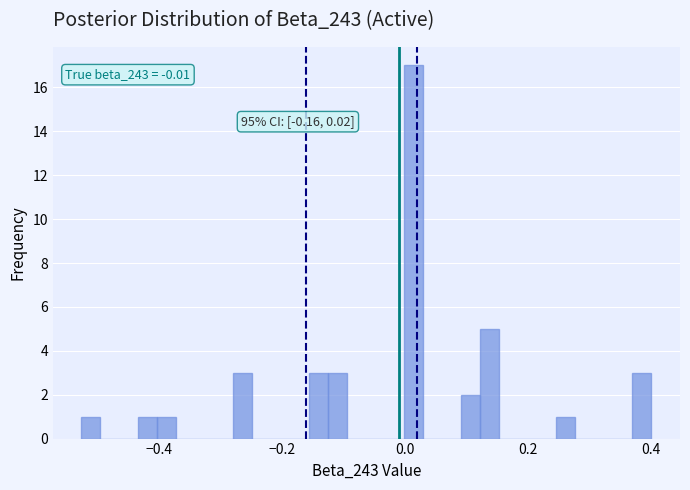

Read against the x-axis, roughly where is the centre of the tallest bar?

0.02